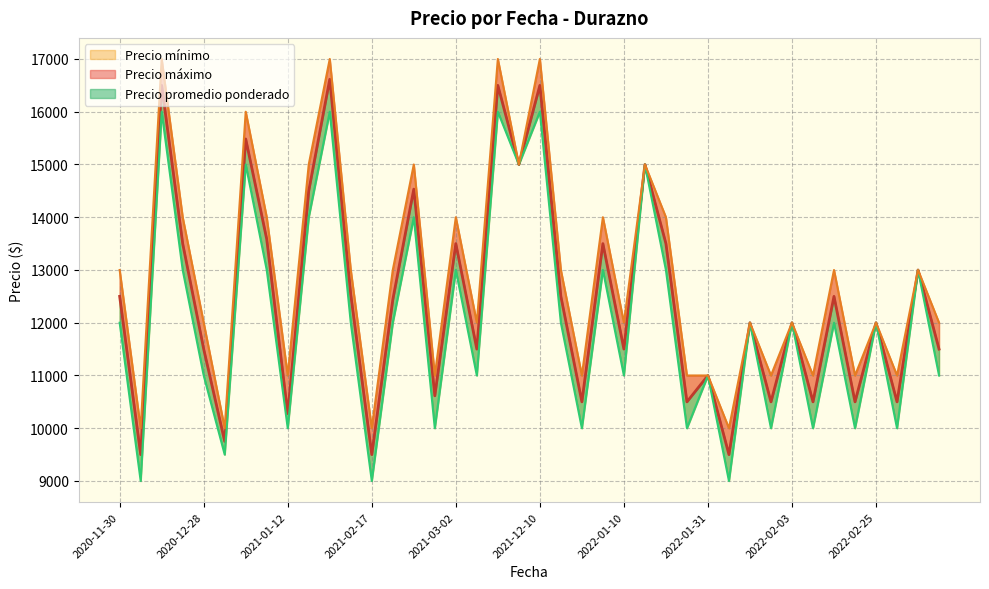

What are all the series names shown in the legend?

Precio promedio ponderado, Precio mínimo, Precio máximo